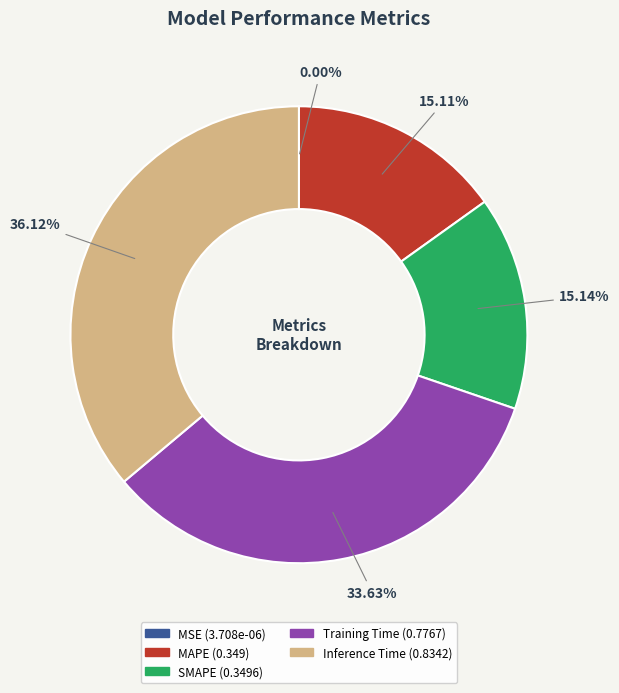

Is the sum of Training Time and SMAPE greater than half?

No